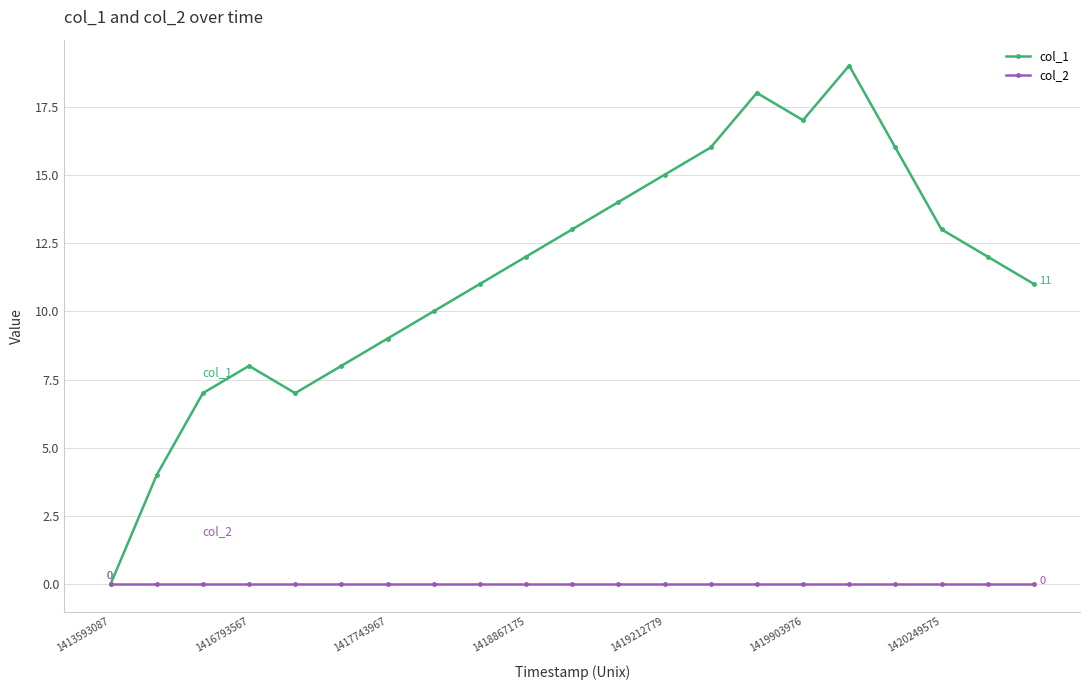

Reading left to right, what are all the values shown in this chart?

col_1: 0	4	7	8	7	8	9	10	11	12	13	14	15	16	18	17	19	16	13	12	11
col_2: 0	0	0	0	0	0	0	0	0	0	0	0	0	0	0	0	0	0	0	0	0